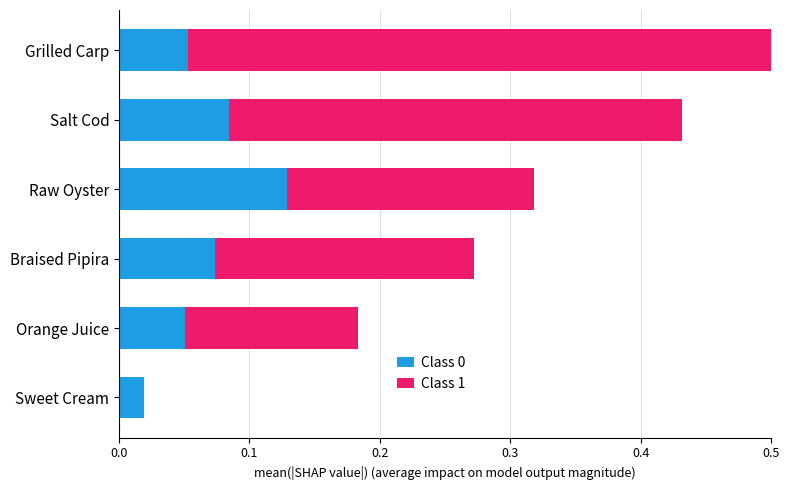

What is the sum of all Class 0 values?

0.4